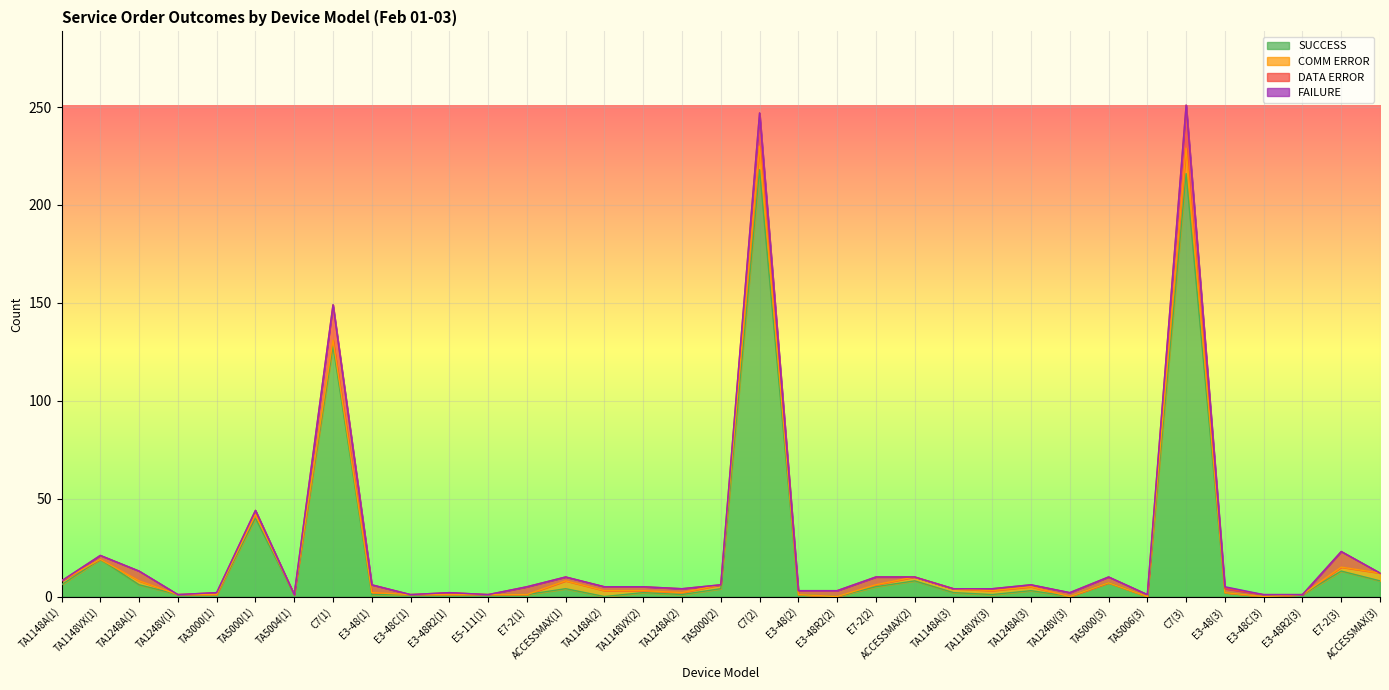

At which label does SUCCESS reach its peak?

C7(2)